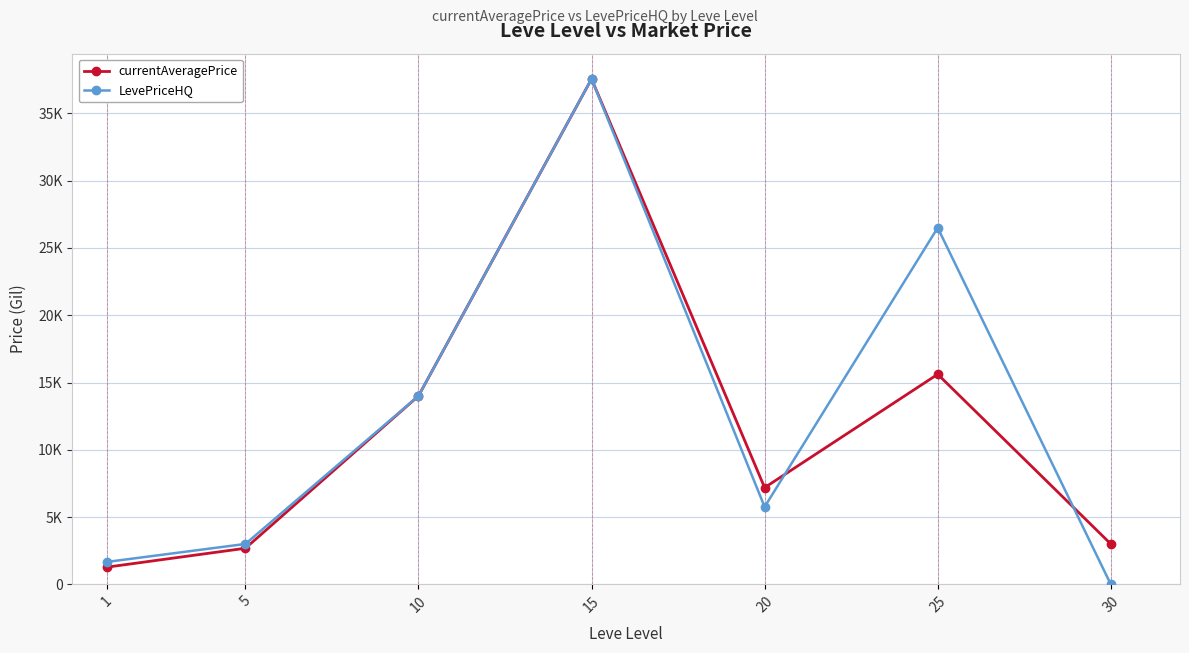

Rank the categories by currentAveragePrice value from highest to lowest.

15, 25, 10, 20, 30, 5, 1